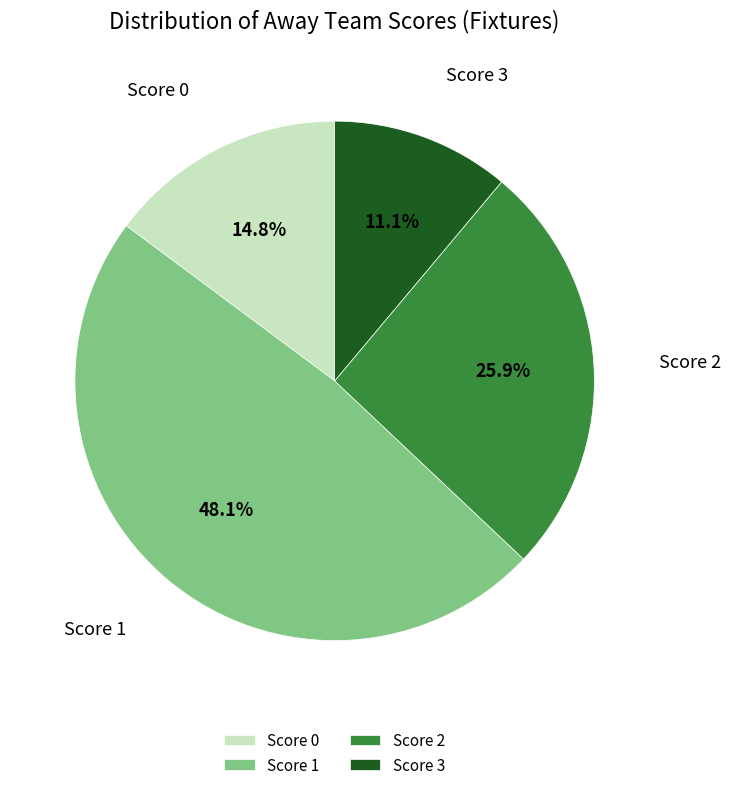

Rank the categories by value from highest to lowest.

Score 1, Score 2, Score 0, Score 3